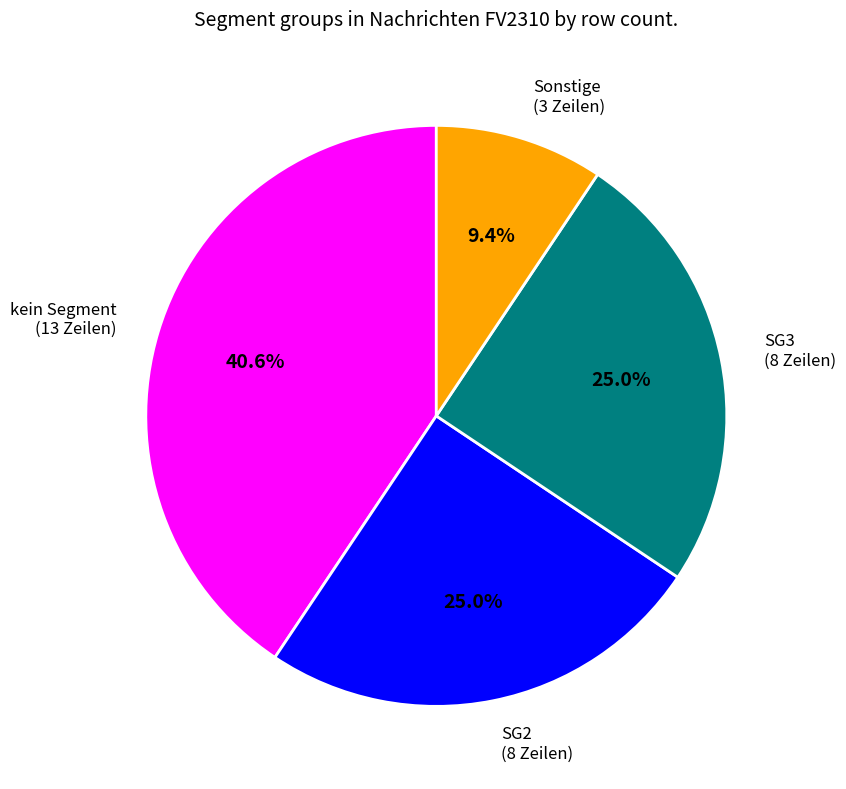

Is there any slice that represents more than half of the pie?

No